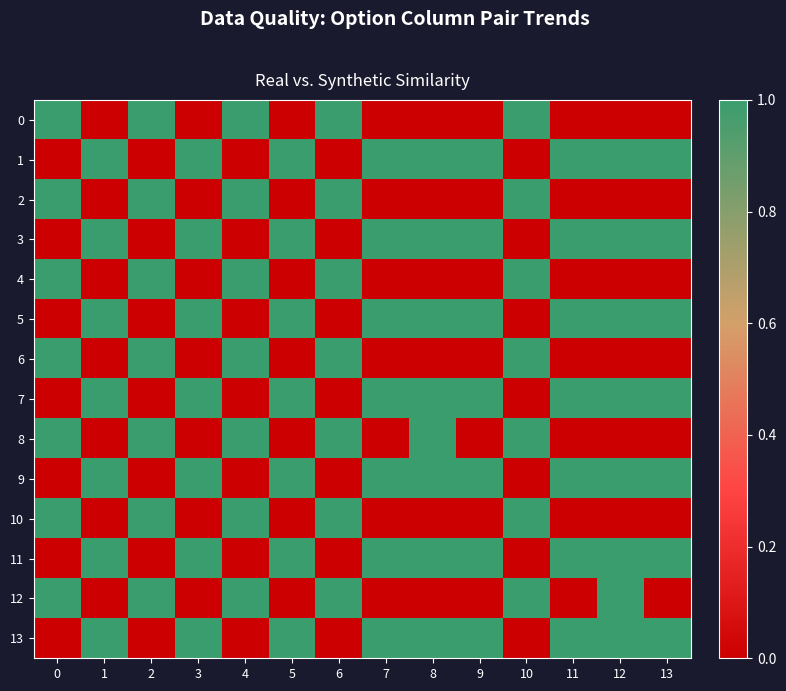

What is the total value across all series at 9?

7